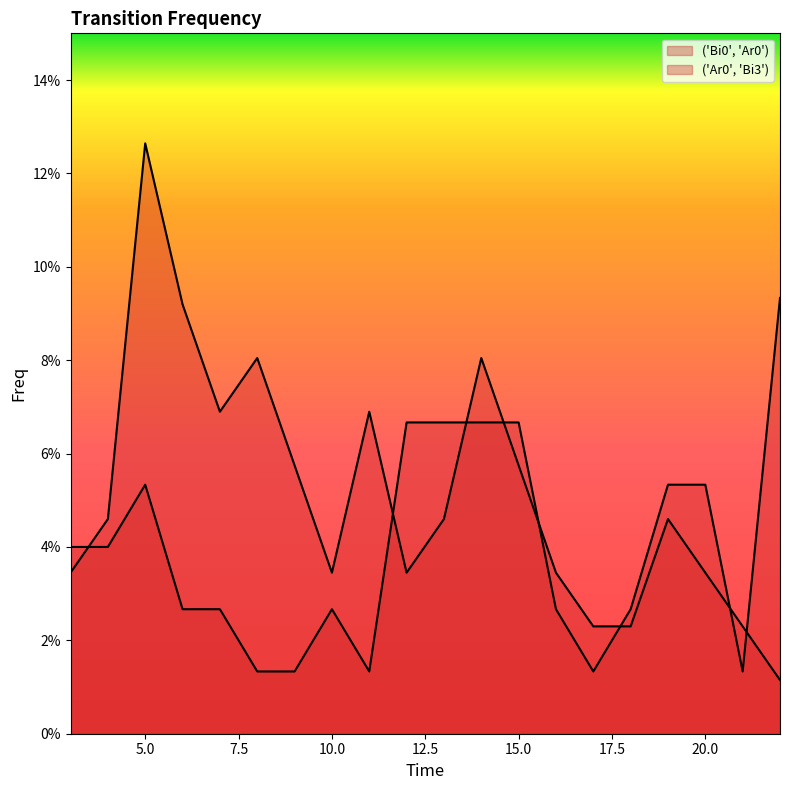

How many categories are shown in the chart?

20